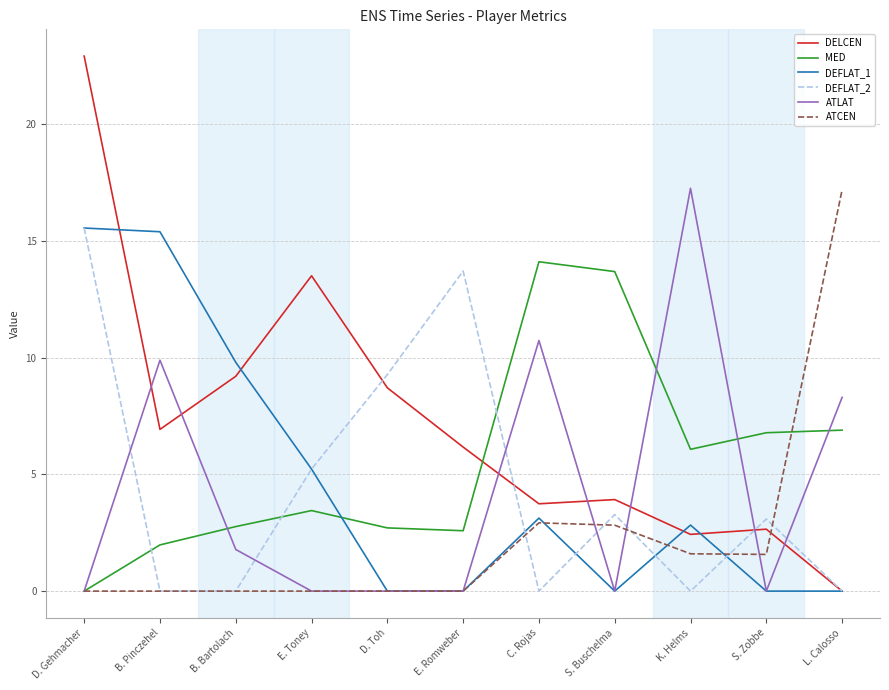

At which category is the sum across all series the highest?

D. Gehmacher